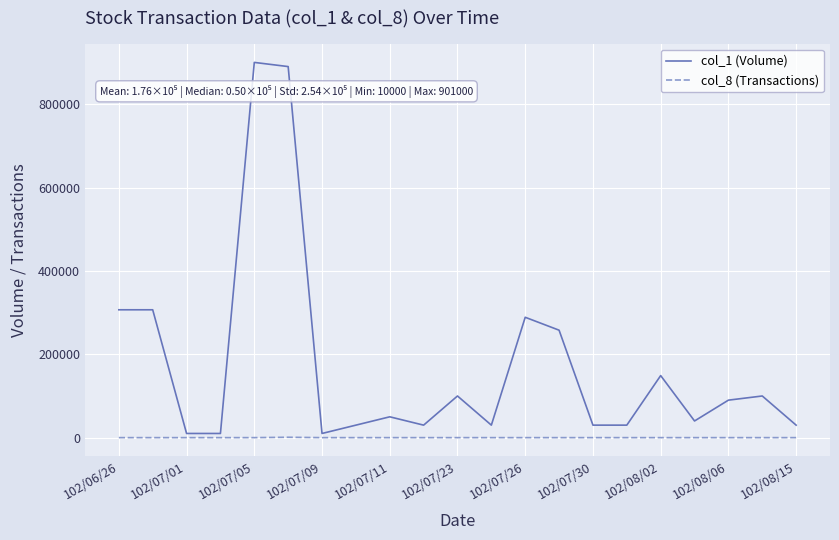

At how many categories does at least one series exceed 796444?

2